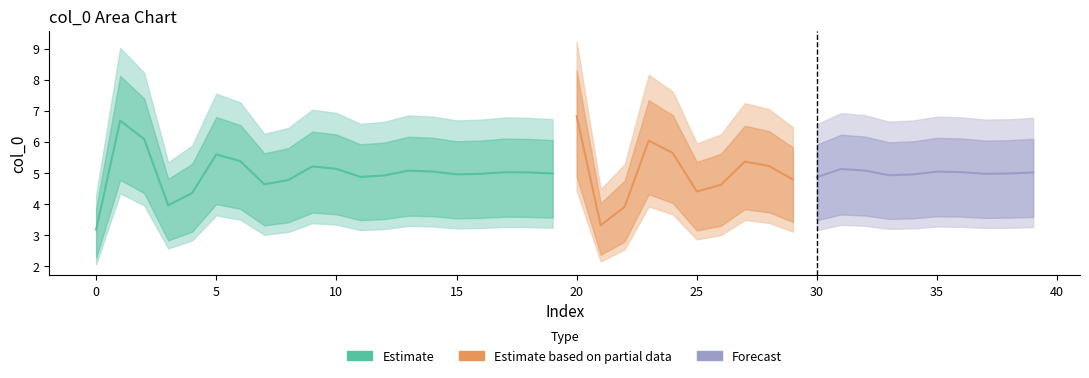

How many categories are shown in the chart?

40